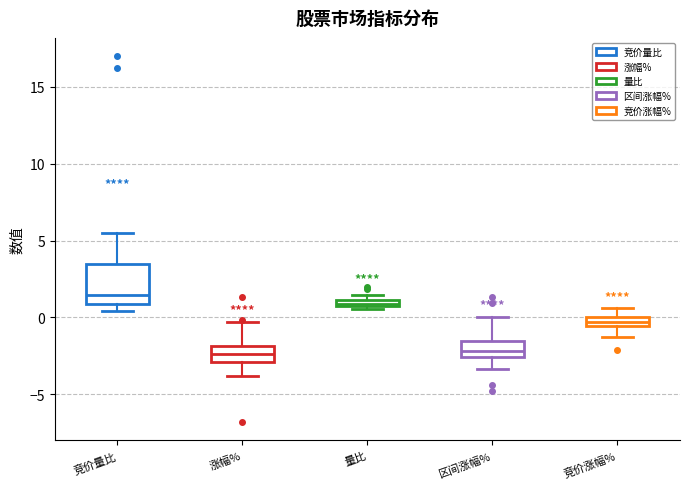

Where is the lower edge of the box for 竞价涨幅% on the y-axis? The values are not printed on the chart, so give them approximately, as read against the axis.

-0.5